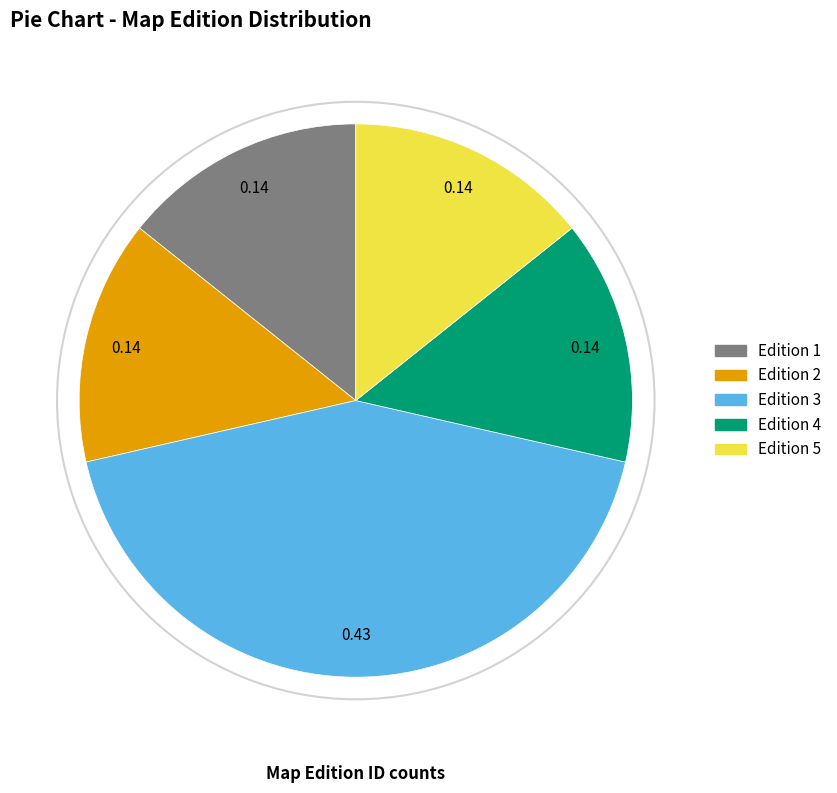

Does any single category account for the majority?

No